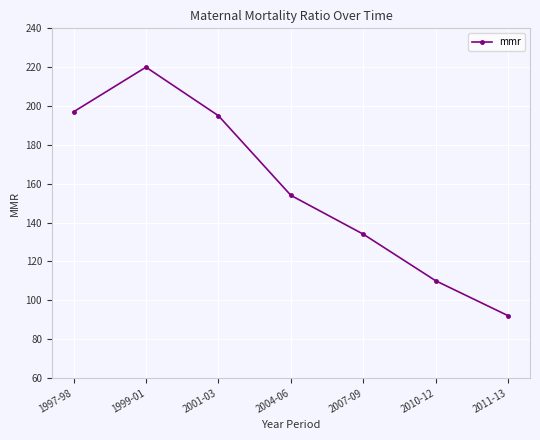

What is the smallest value displayed?

92